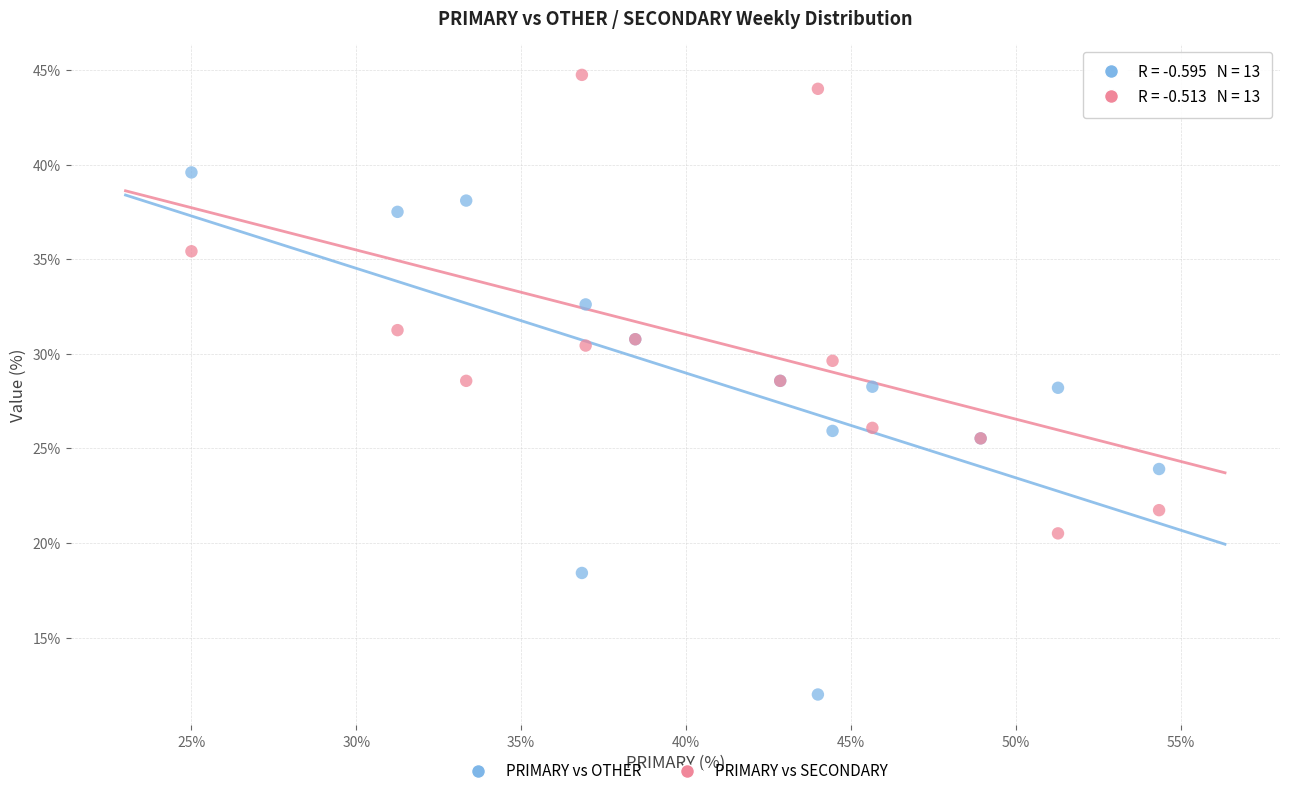

Which series contains the highest Y value?

PRIMARY vs SECONDARY